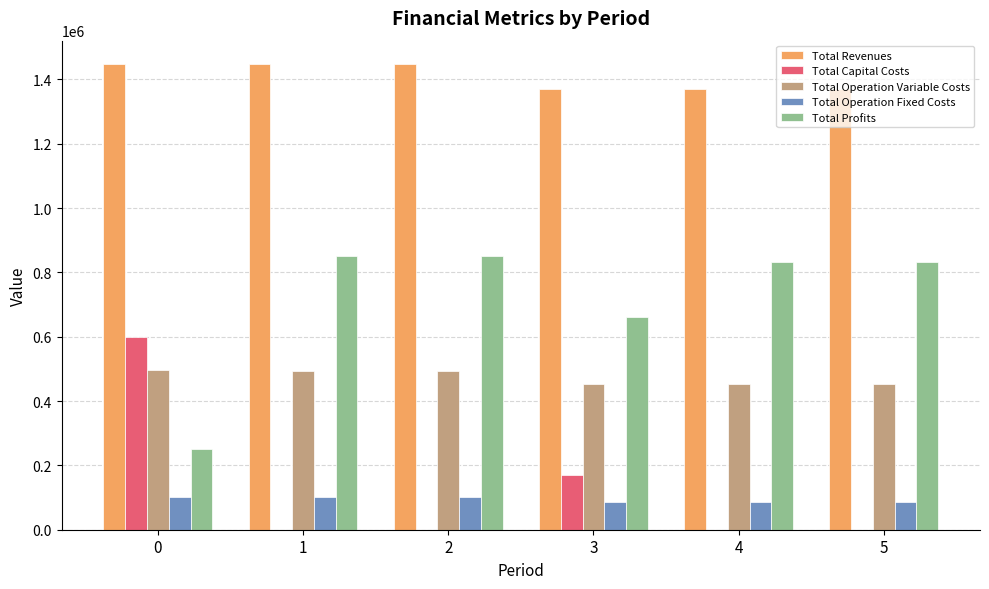

Are the bars grouped side by side (vs. stacked)?

Yes